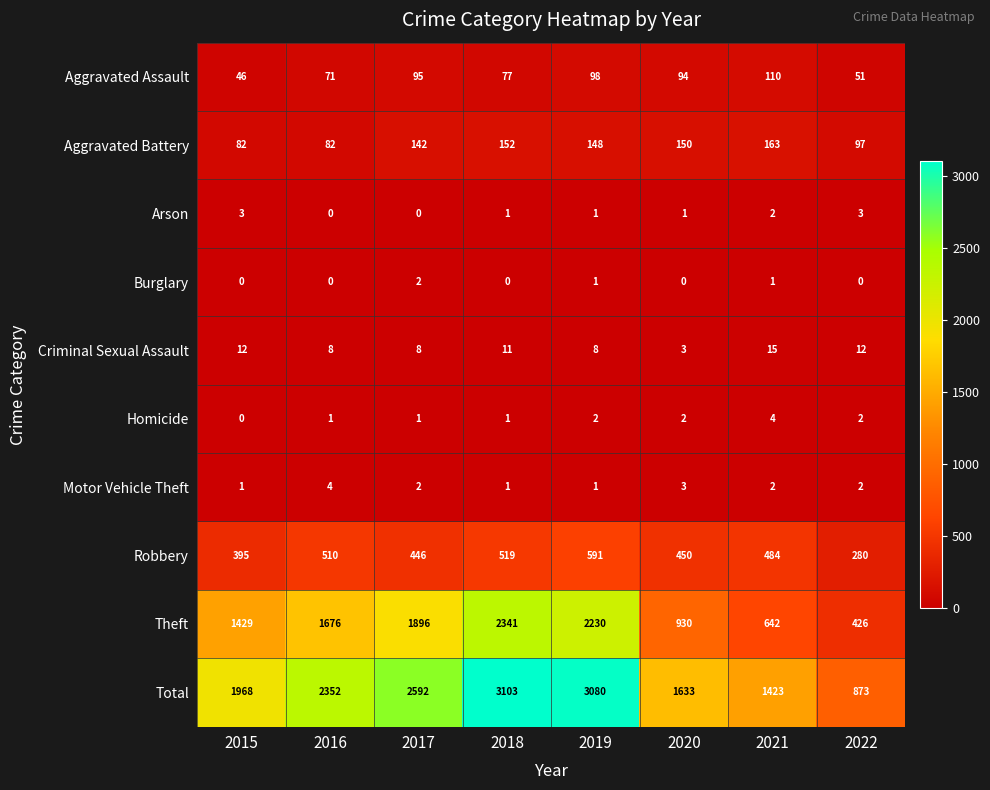

How many data points does each series have?

8